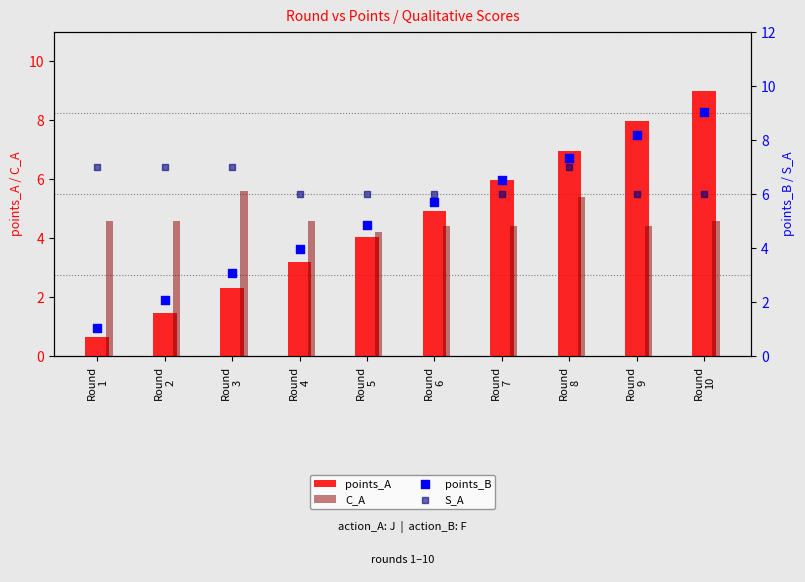

What are all the series names shown in the legend?

points_A, C_A, points_B, S_A